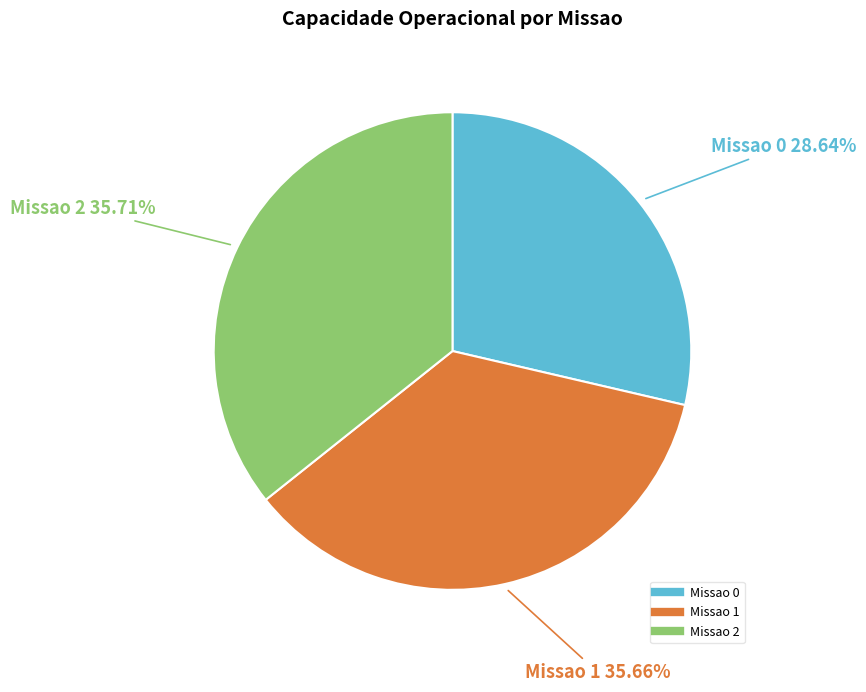

To the nearest percent, what portion does Missao 0 represent?

29%